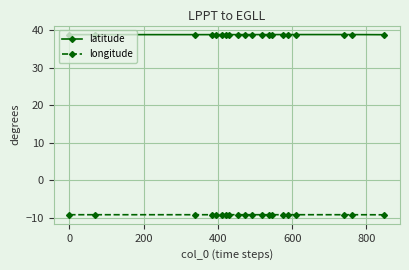

Rank the series by their maximum value, from highest to lowest.

latitude, longitude